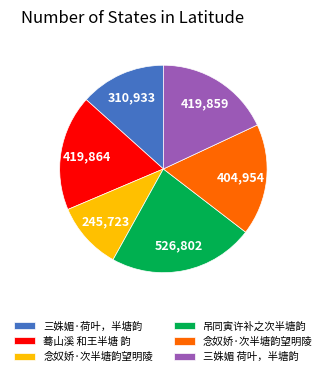

Is there any slice that represents more than half of the pie?

No